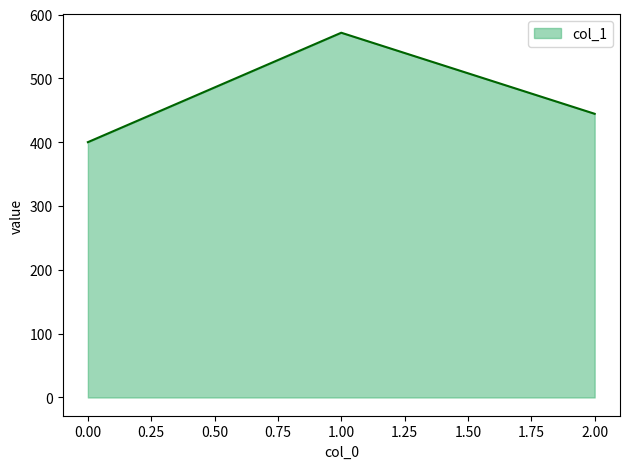

What is the difference between the values at 2.00 and 0.00?

44.4